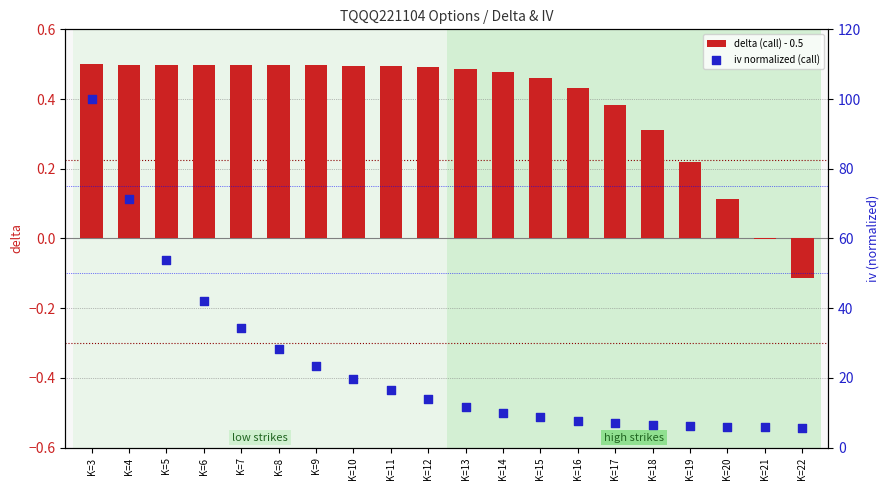

At which category is the sum across all series the highest?

K=3